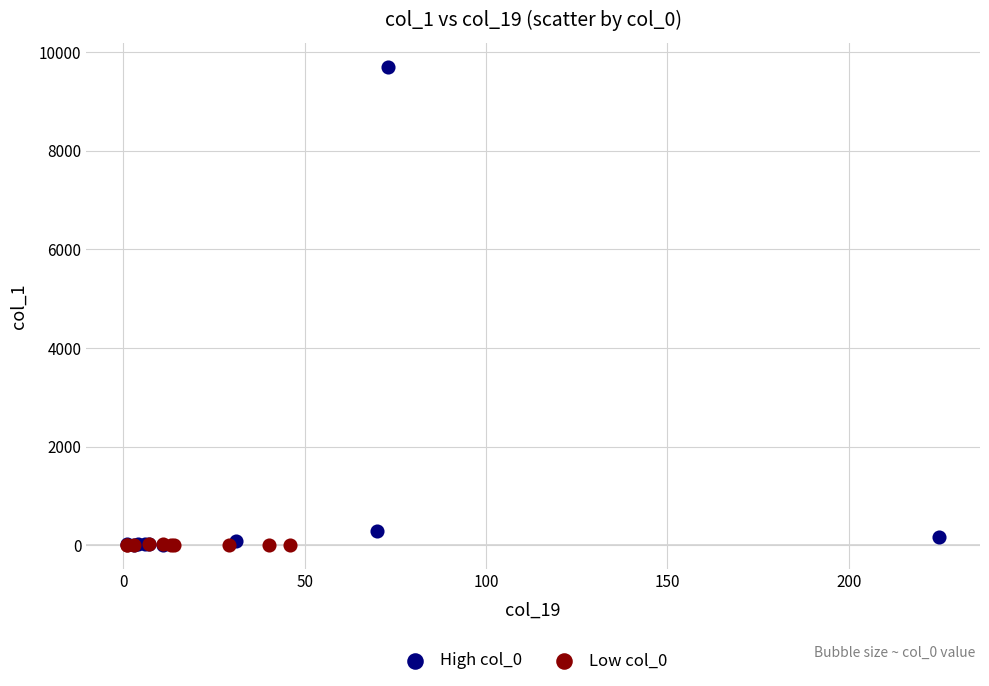

What are all the series names shown in the legend?

High col_0, Low col_0